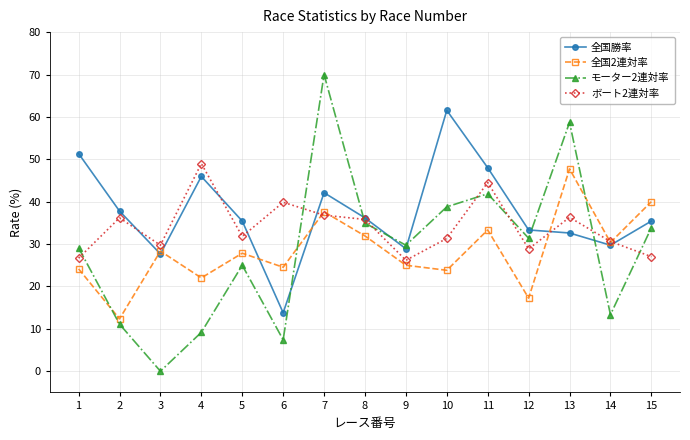

At which label is 全国2連対率 closest to 30?

14